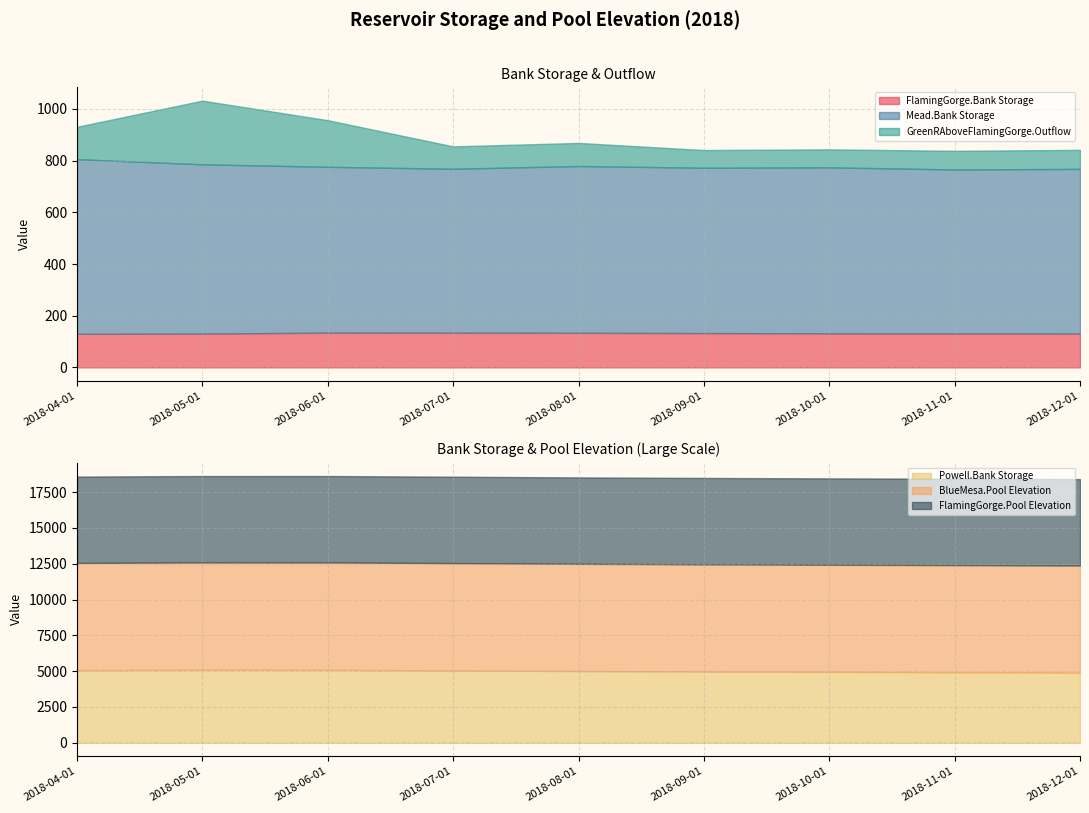

What is the lowest value of the FlamingGorge.Bank Storage series?

129.9